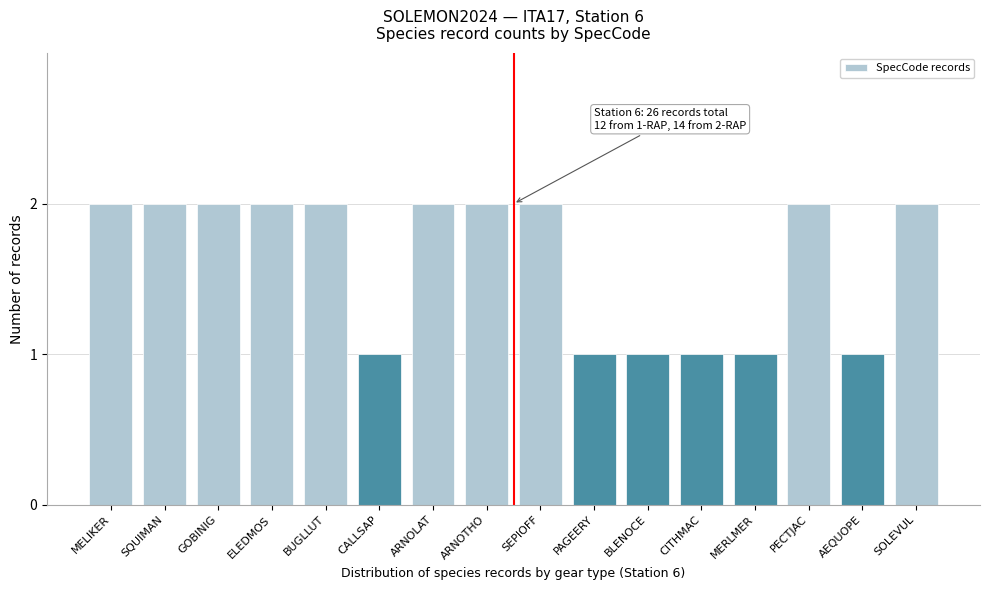

Reading right to left, extract all data points from this chart.

SOLEVUL=2	AEQUOPE=1	PECTJAC=2	MERLMER=1	CITHMAC=1	BLENOCE=1	PAGEERY=1	SEPIOFF=2	ARNOTHO=2	ARNOLAT=2	CALLSAP=1	BUGLLUT=2	ELEDMOS=2	GOBINIG=2	SQUIMAN=2	MELIKER=2